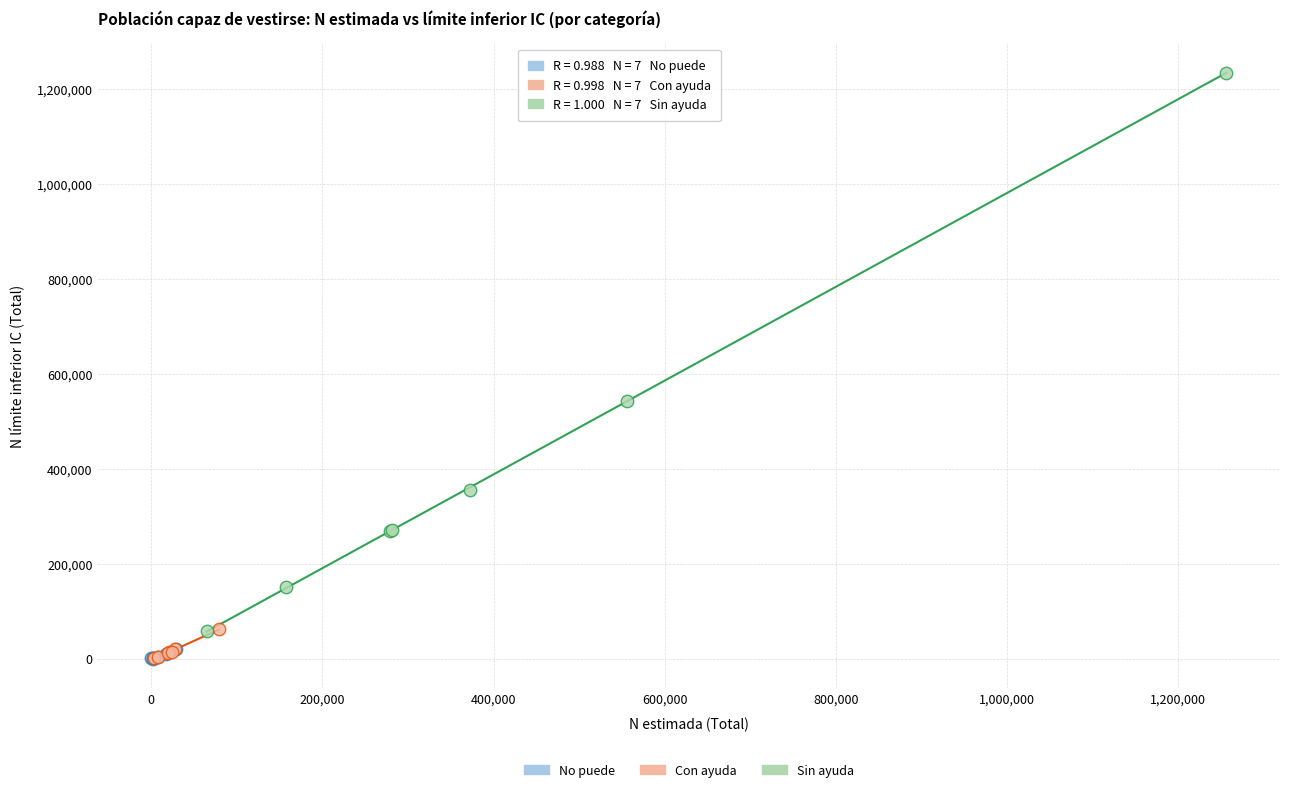

Which series contains the highest Y value?

Sin ayuda